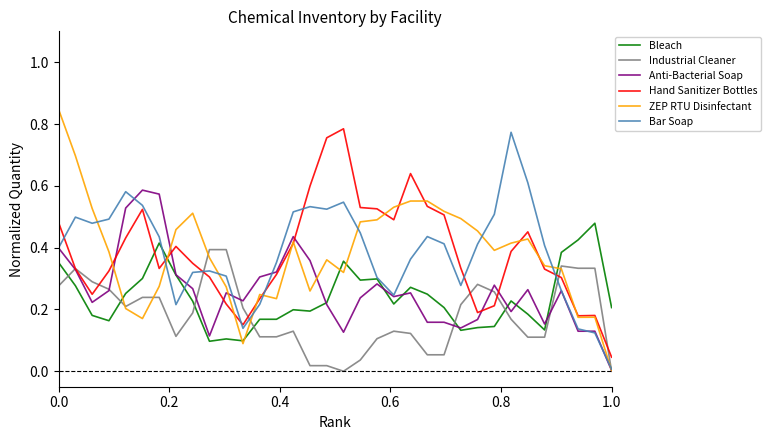

What are all the series names shown in the legend?

Bleach, Industrial Cleaner, Anti-Bacterial Soap, Hand Sanitizer Bottles, ZEP RTU Disinfectant, Bar Soap